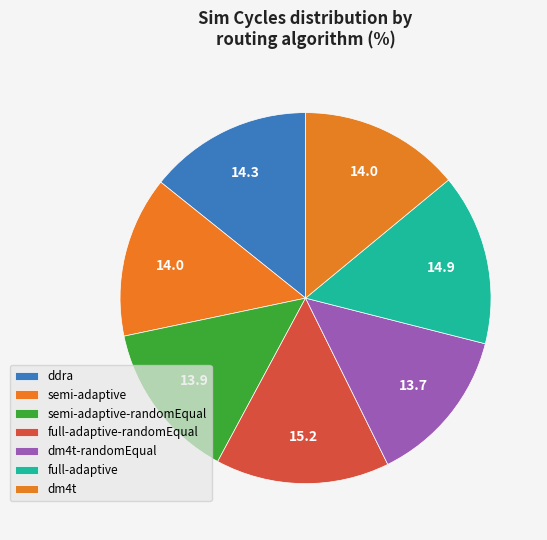

How many segments does this pie chart have?

7